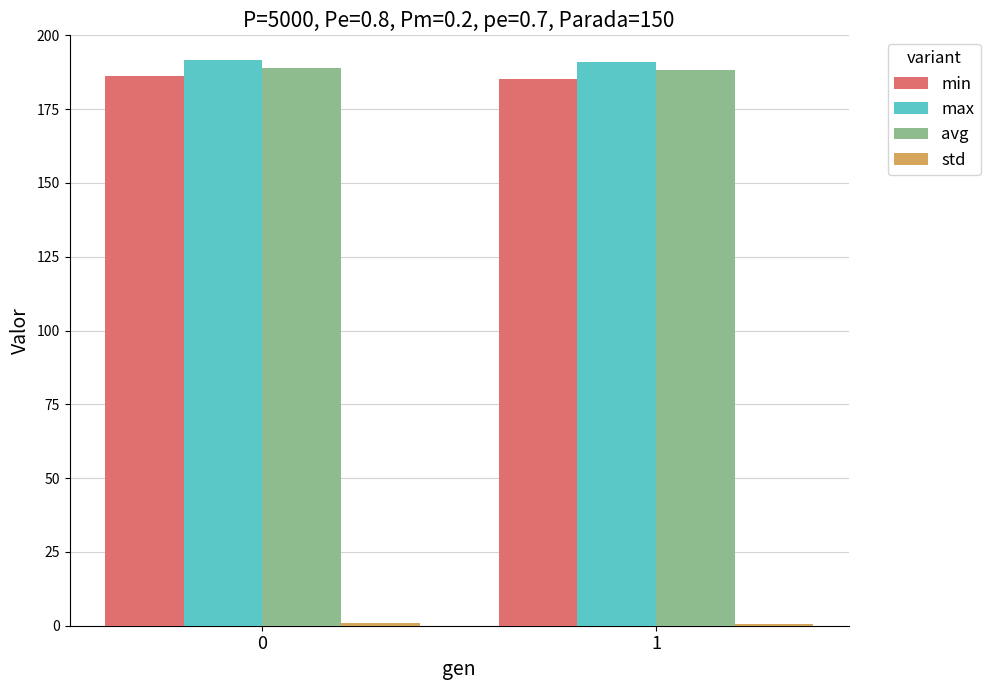

Count the number of data series in this chart.

4